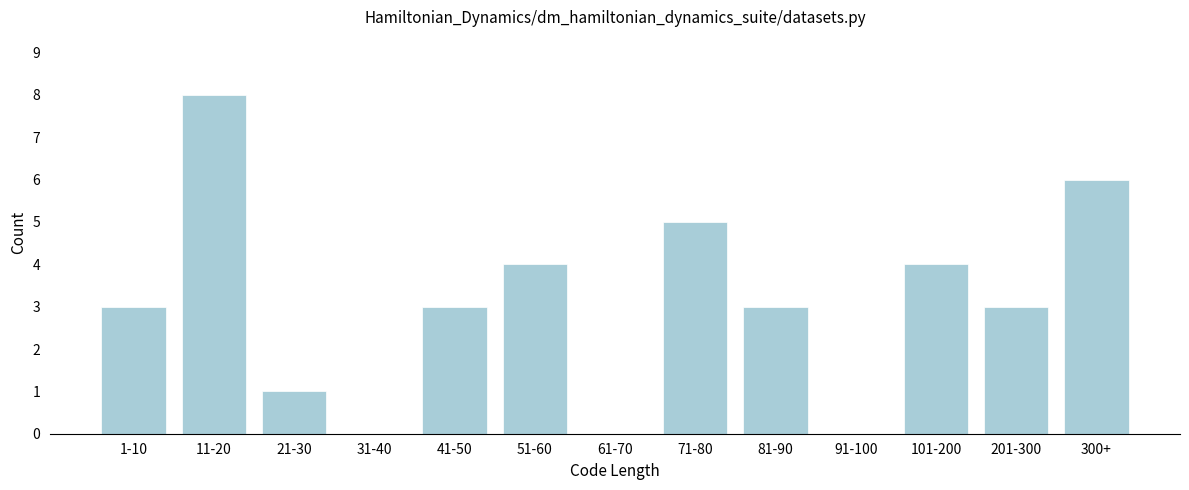

Reading left to right, list all the values displayed in this chart.

1-10=3	11-20=8	21-30=1	31-40=0	41-50=3	51-60=4	61-70=0	71-80=5	81-90=3	91-100=0	101-200=4	201-300=3	300+=6